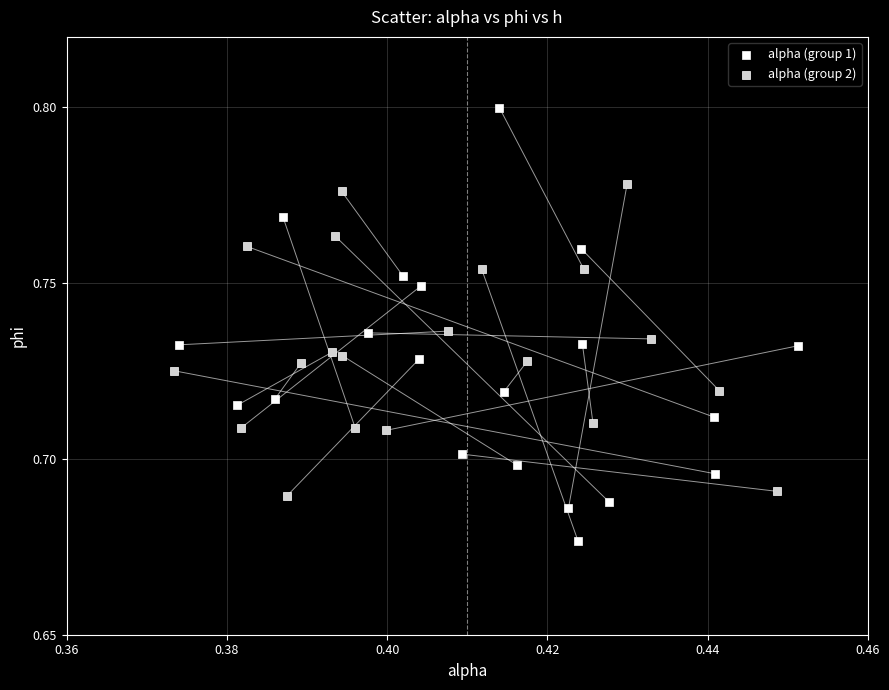

Which series has the largest Y range (max minus min)?

alpha (group 1)